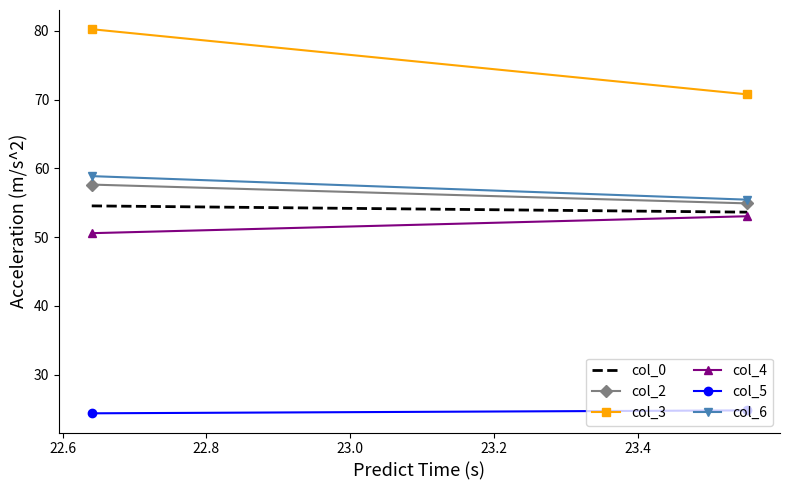

At how many categories does at least one series exceed 59?

2